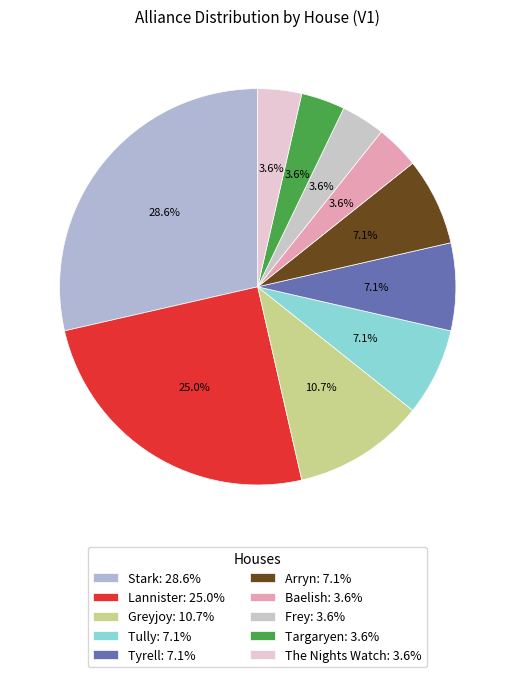

Does any single category account for the majority?

No